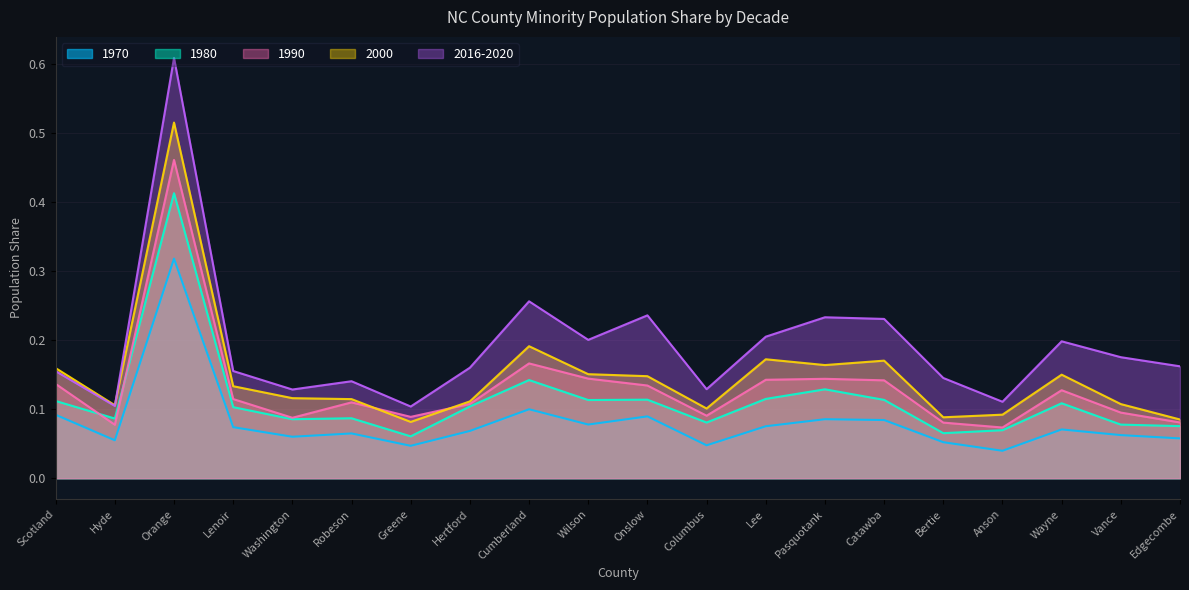

Which category has the lowest value across all series?

Anson